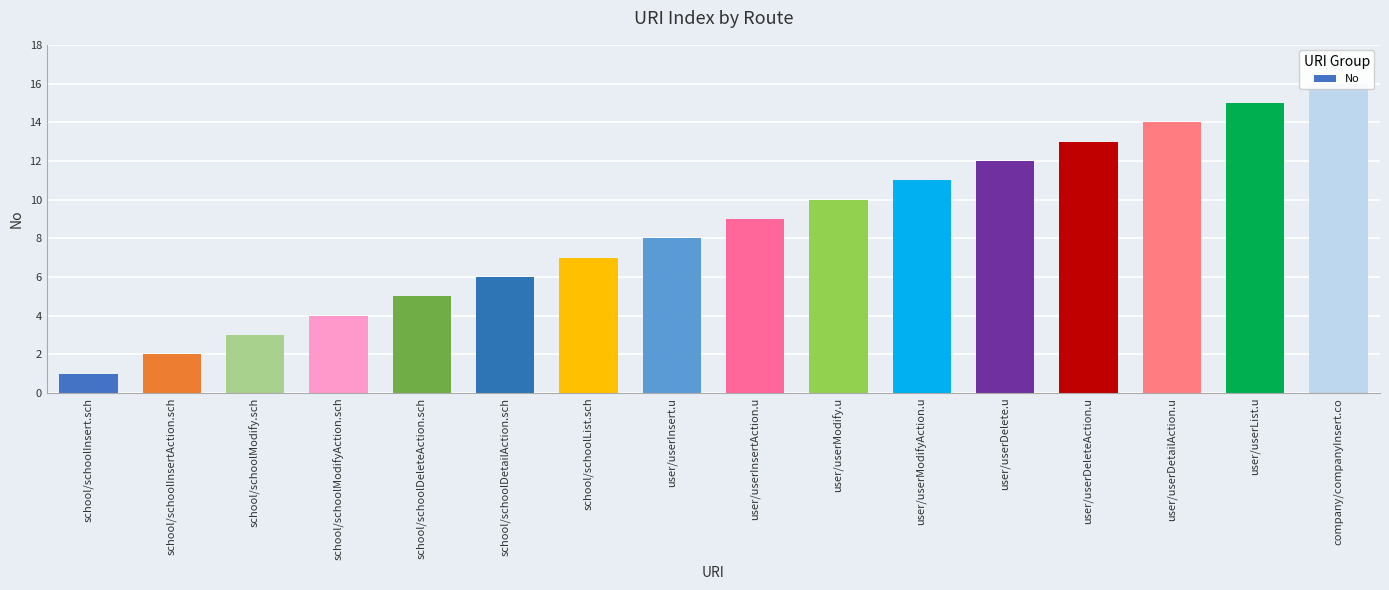

Are the bars grouped side by side (vs. stacked)?

No